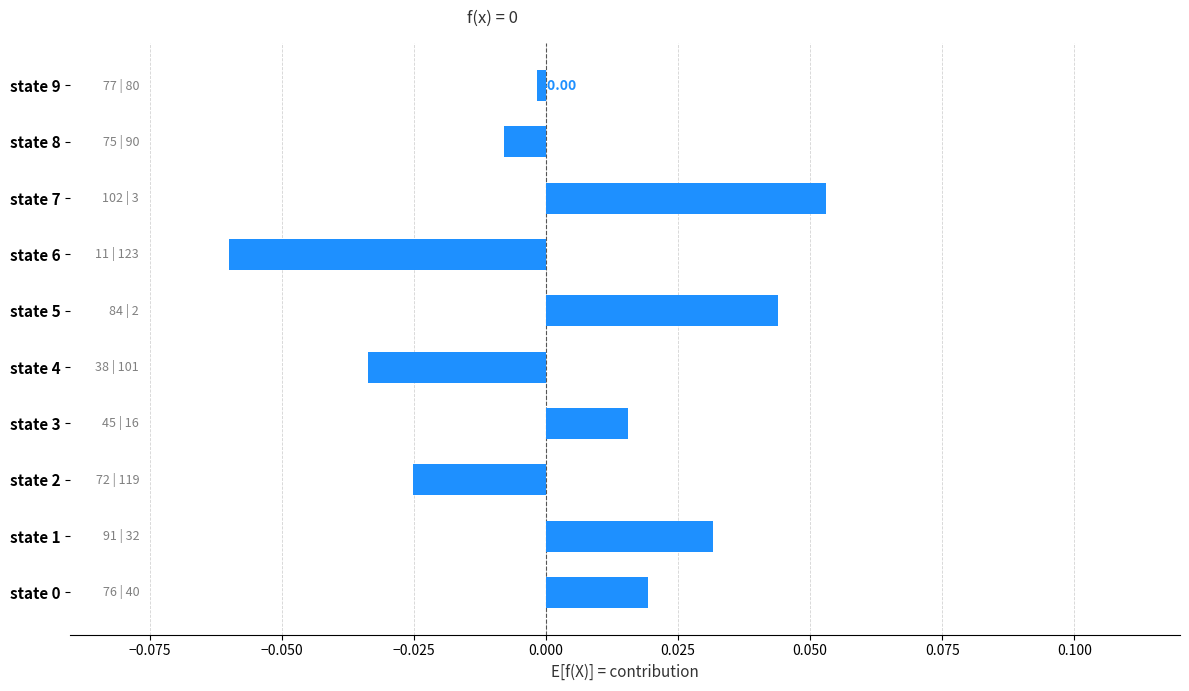

Where is the data nearest to the value 0?

state 9